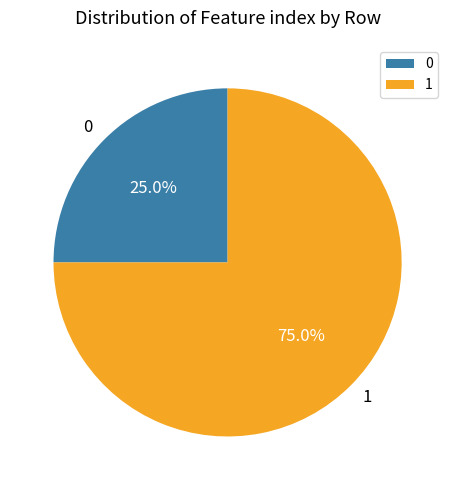

What is the largest slice in the pie chart?

1